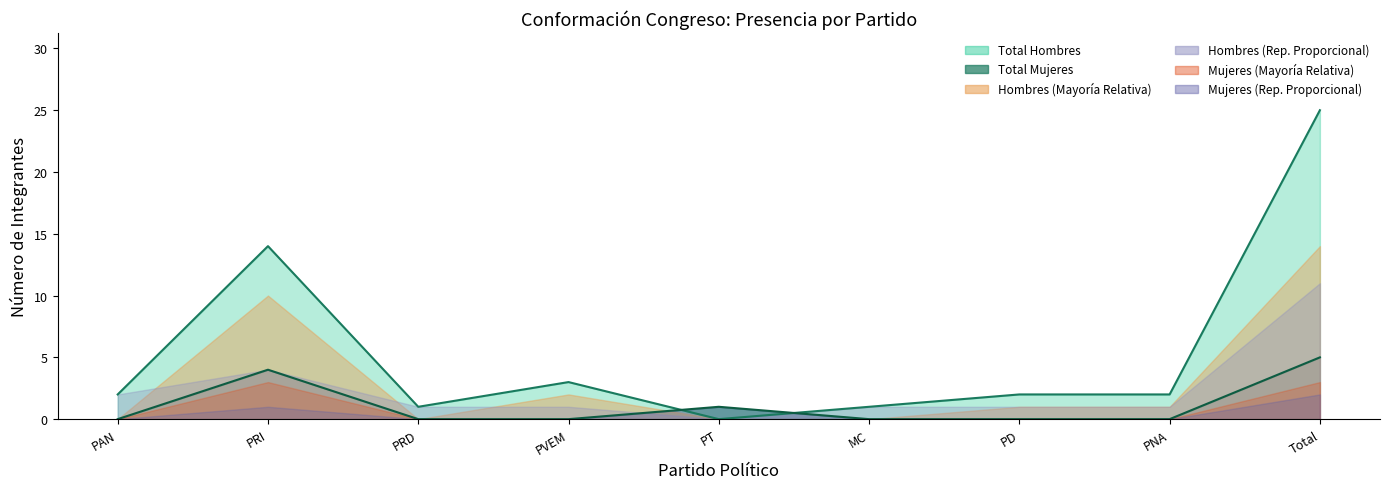

Reading right to left, what are all the values shown in this chart?

Hombres (Mayoría Relativa): Total=14	PNA=1	PD=1	MC=0	PT=0	PVEM=2	PRD=0	PRI=10	PAN=0
Mujeres (Mayoría Relativa): Total=3	PNA=0	PD=0	MC=0	PT=0	PVEM=0	PRD=0	PRI=3	PAN=0
Hombres (Rep. Proporcional): Total=11	PNA=1	PD=1	MC=1	PT=0	PVEM=1	PRD=1	PRI=4	PAN=2
Mujeres (Rep. Proporcional): Total=2	PNA=0	PD=0	MC=0	PT=1	PVEM=0	PRD=0	PRI=1	PAN=0
Total Hombres: Total=25	PNA=2	PD=2	MC=1	PT=0	PVEM=3	PRD=1	PRI=14	PAN=2
Total Mujeres: Total=5	PNA=0	PD=0	MC=0	PT=1	PVEM=0	PRD=0	PRI=4	PAN=0